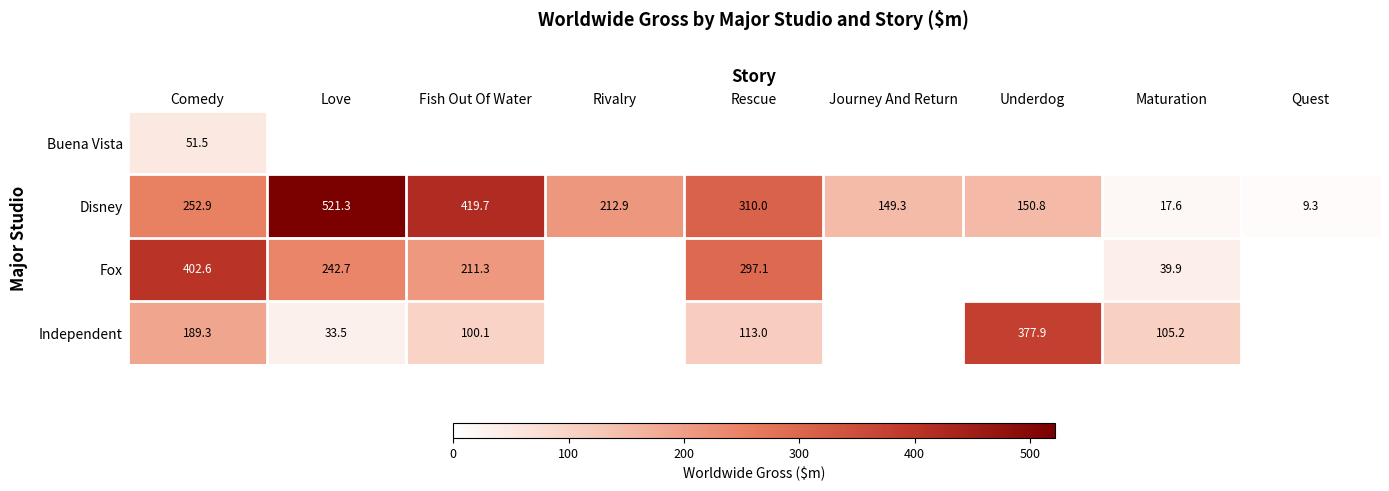

The value of Disney at Journey And Return is 217.7. True or false?

False